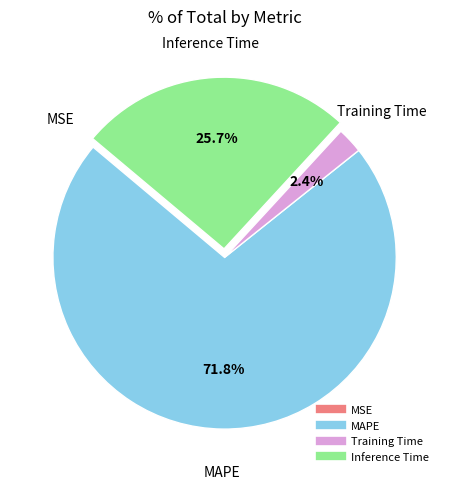

Is there a majority slice in this chart?

Yes